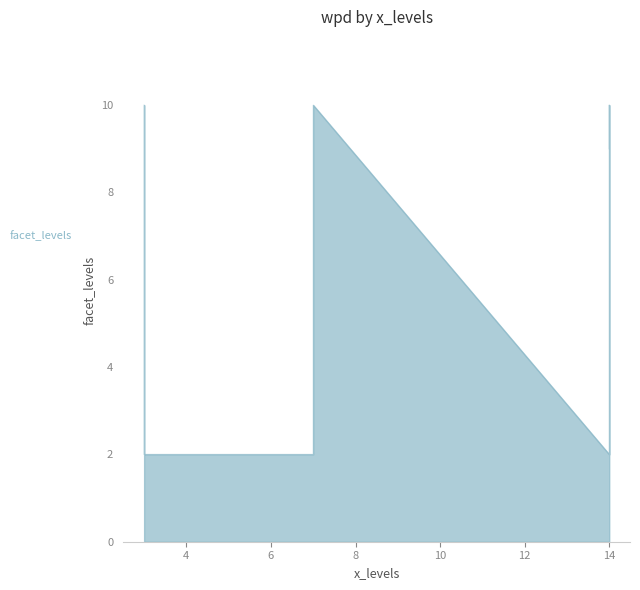

What is the label of the 6th point from the left?

3